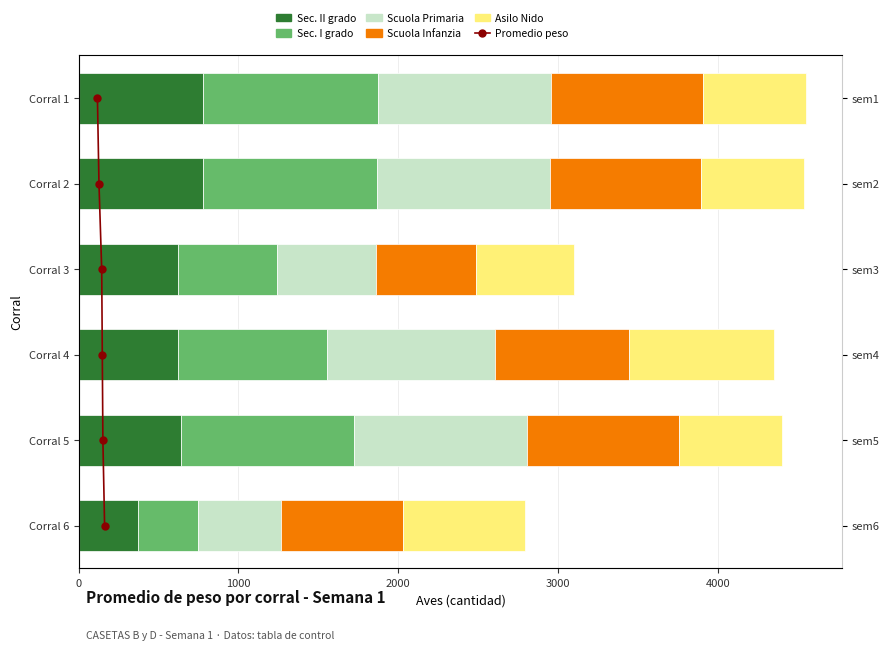

What is the greatest value displayed?

1095